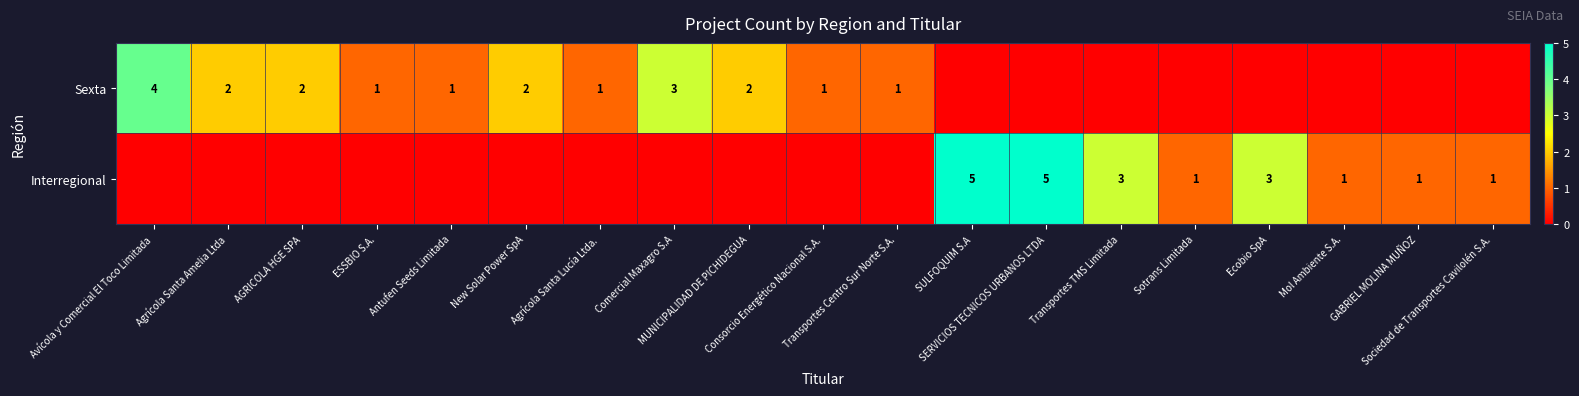

List the series in order of their peak value, highest first.

Interregional, Sexta